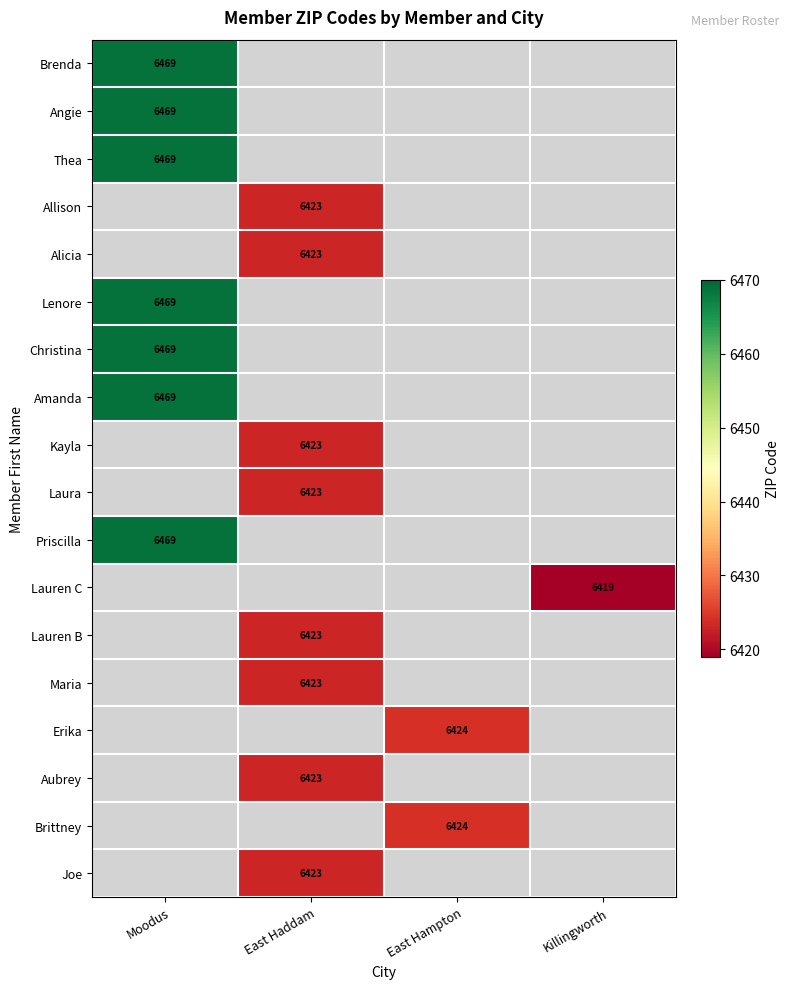

Is it true that Erika equals 6424 at East Hampton?

True